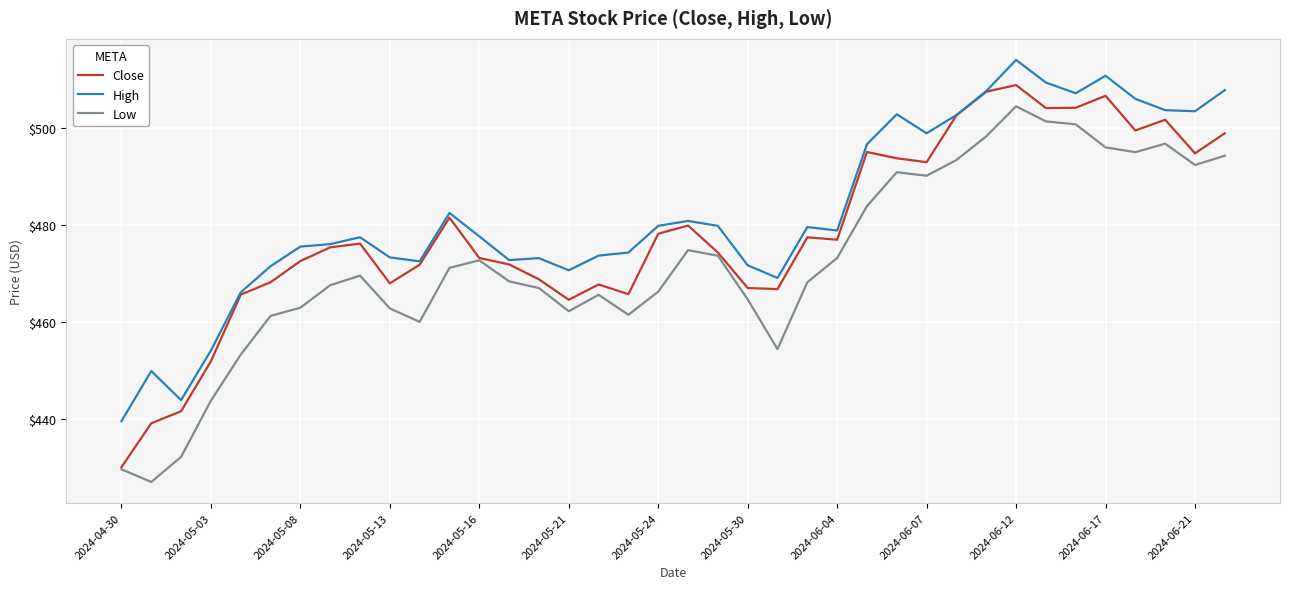

What is the maximum value shown in the chart?

514.0